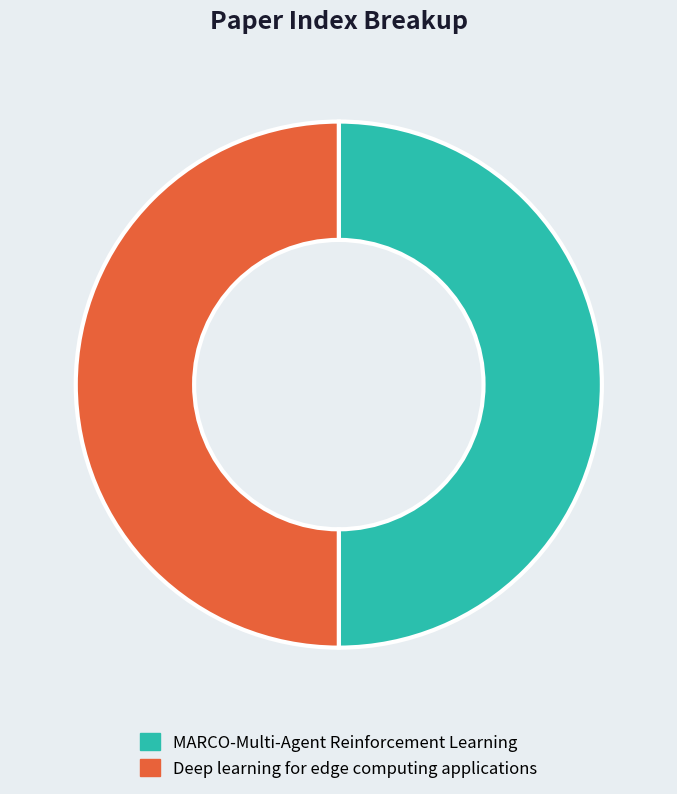

Combined, do Deep learning for edge computing applications and MARCO-Multi-Agent Reinforcement Learning account for over 50%?

Yes